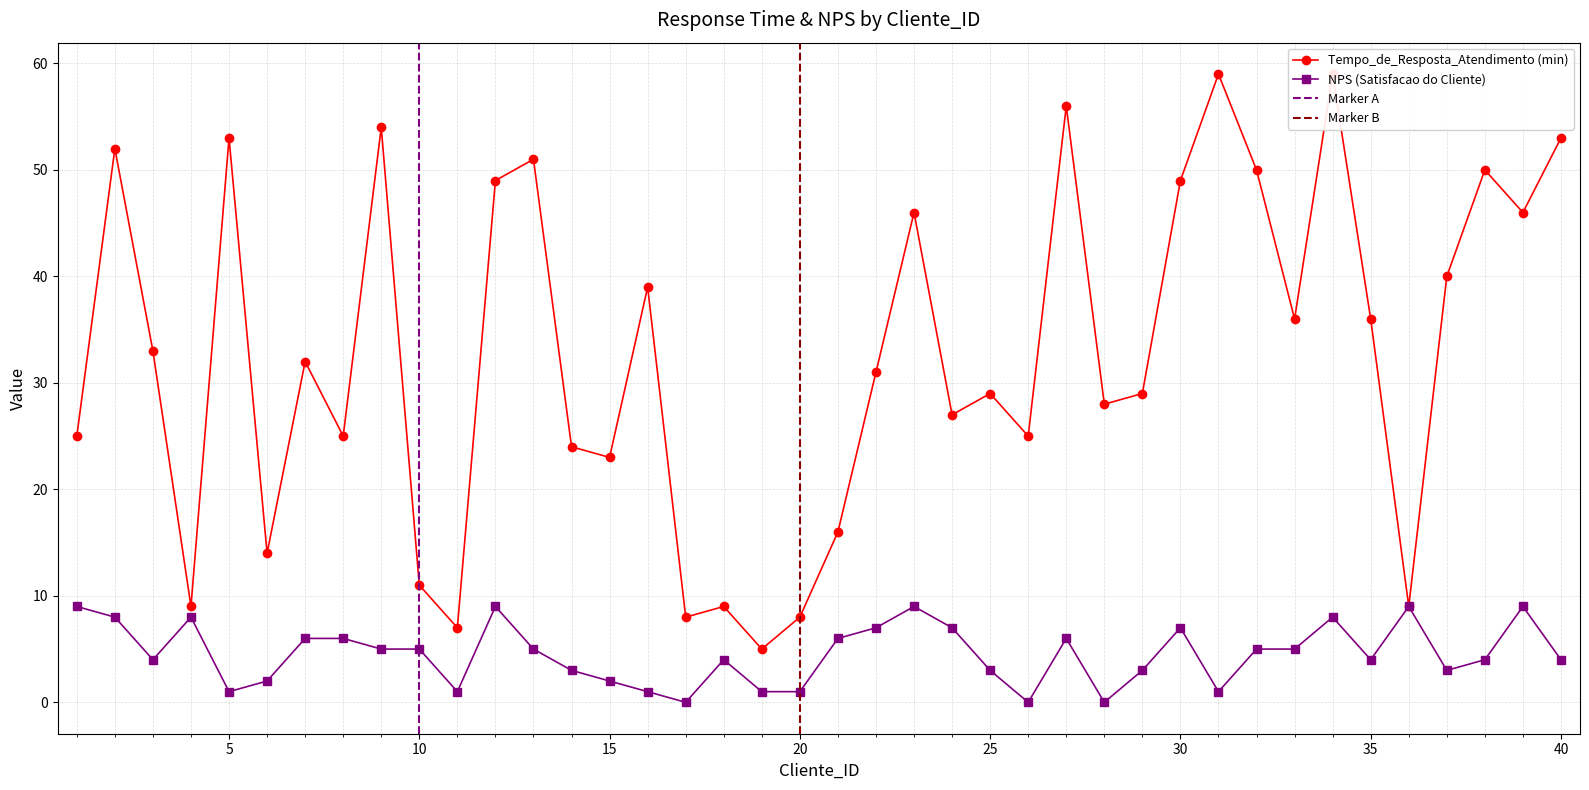

Which has a higher value, 10 or 8?

8